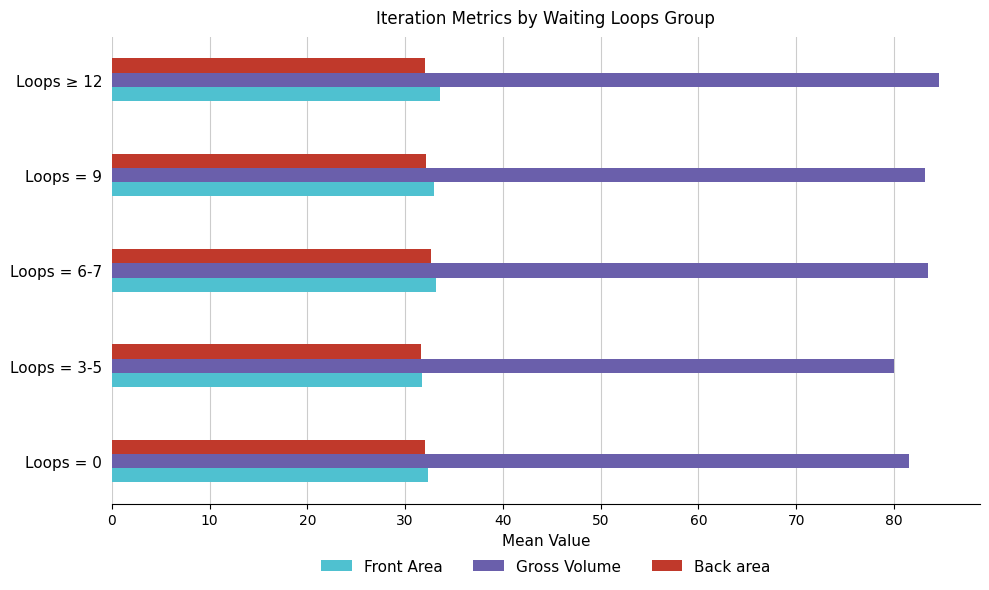

What is the difference between the maximum and minimum values in the Back area series?

1.0